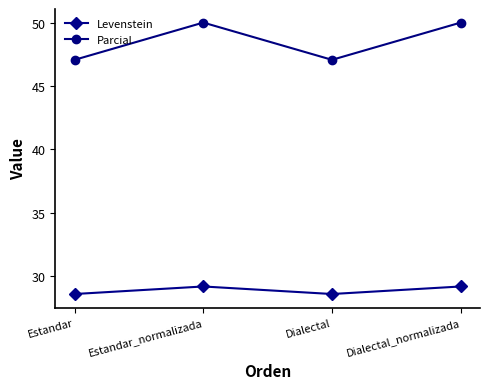

Rank the series by their maximum value, from lowest to highest.

Levenstein, Parcial